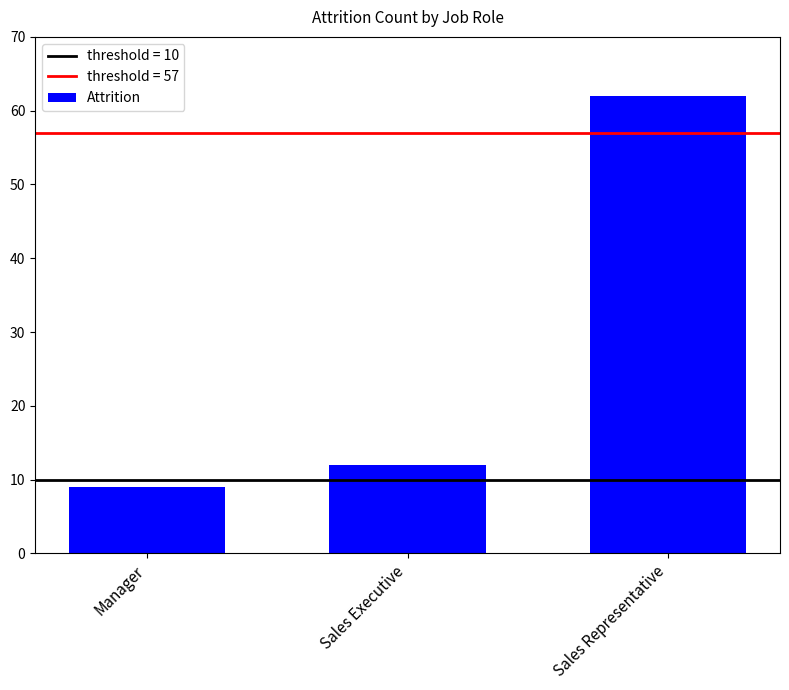

What is the average value?

28